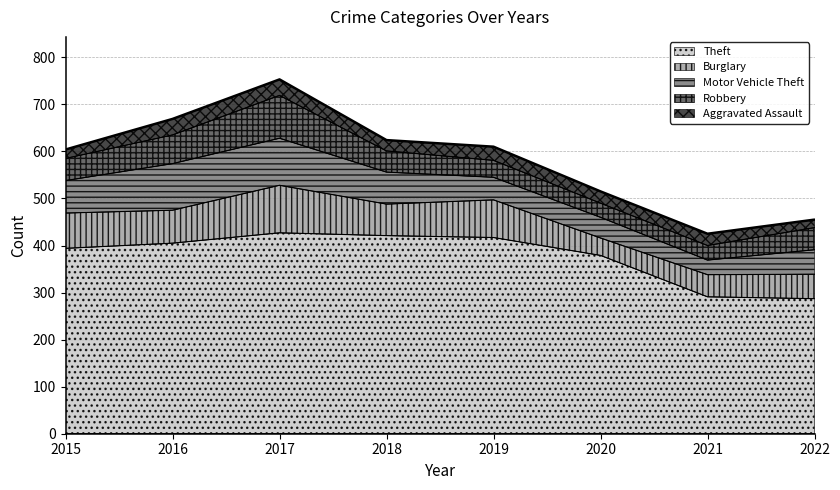

The value of Motor Vehicle Theft at 2020 is 58. True or false?

False